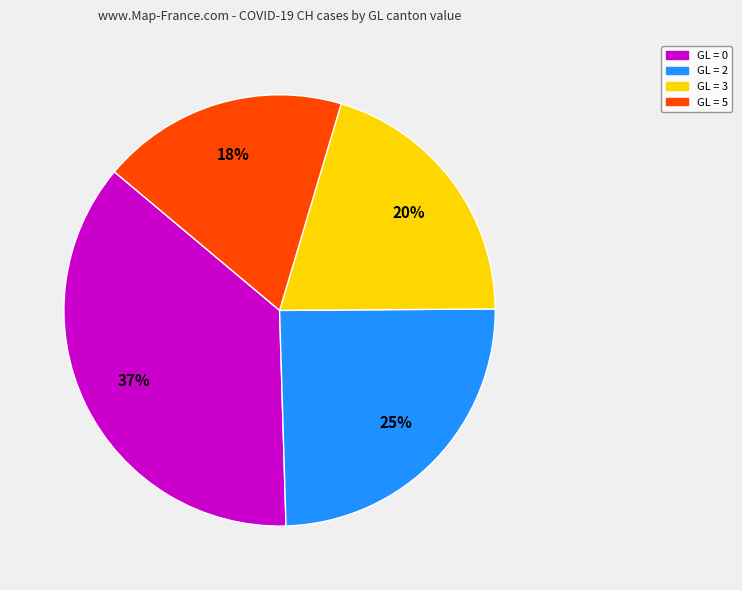

Combined, do GL = 2 and GL = 3 account for over 50%?

No